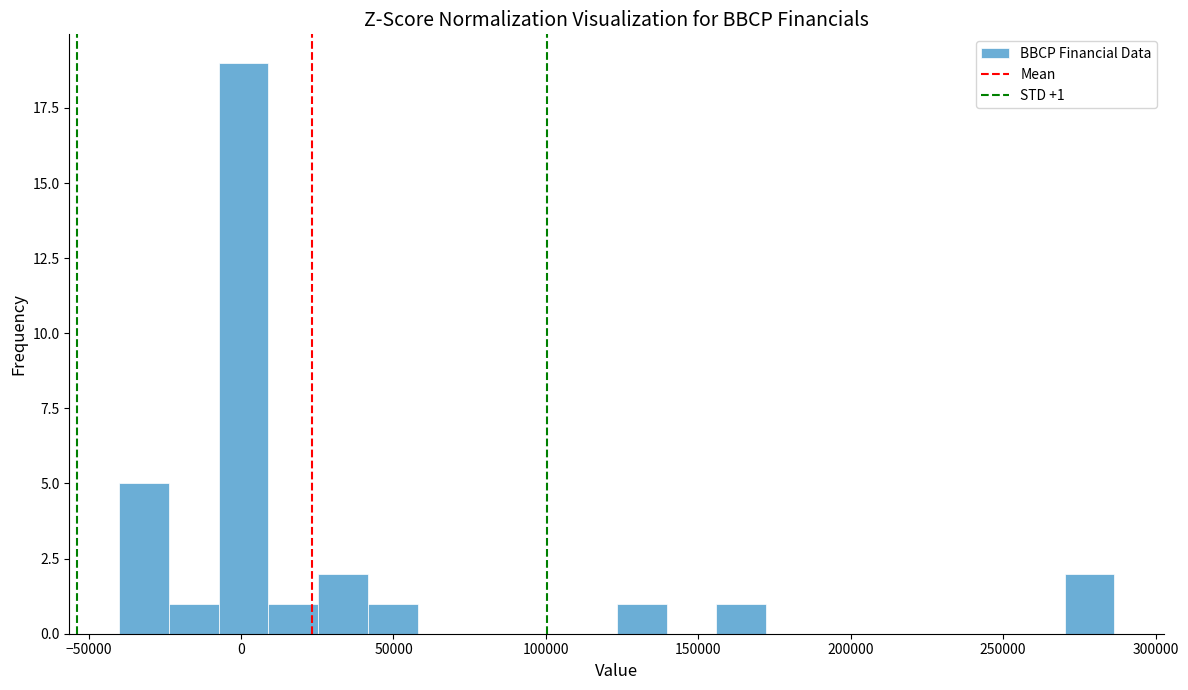

Read against the x-axis, roughly where is the centre of the tallest bar?

0